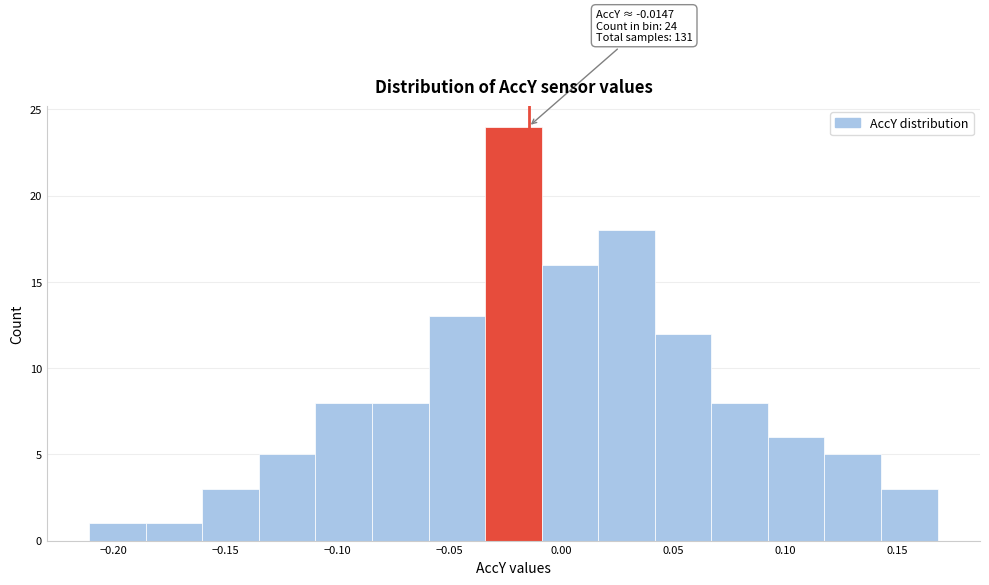

Which range on the x-axis has the tallest bar?

-0.035 to -0.010